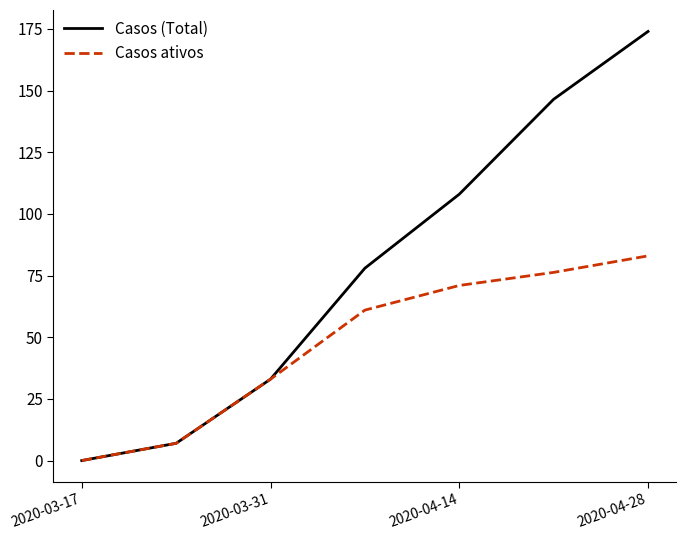

What is the difference between the maximum and second lowest values in the Casos (Total) series?

167.0